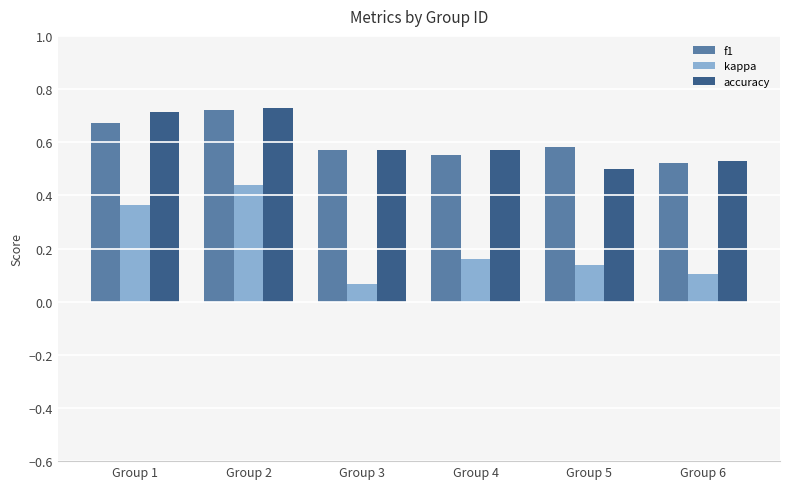

At which label is kappa closest to 0?

Group 3